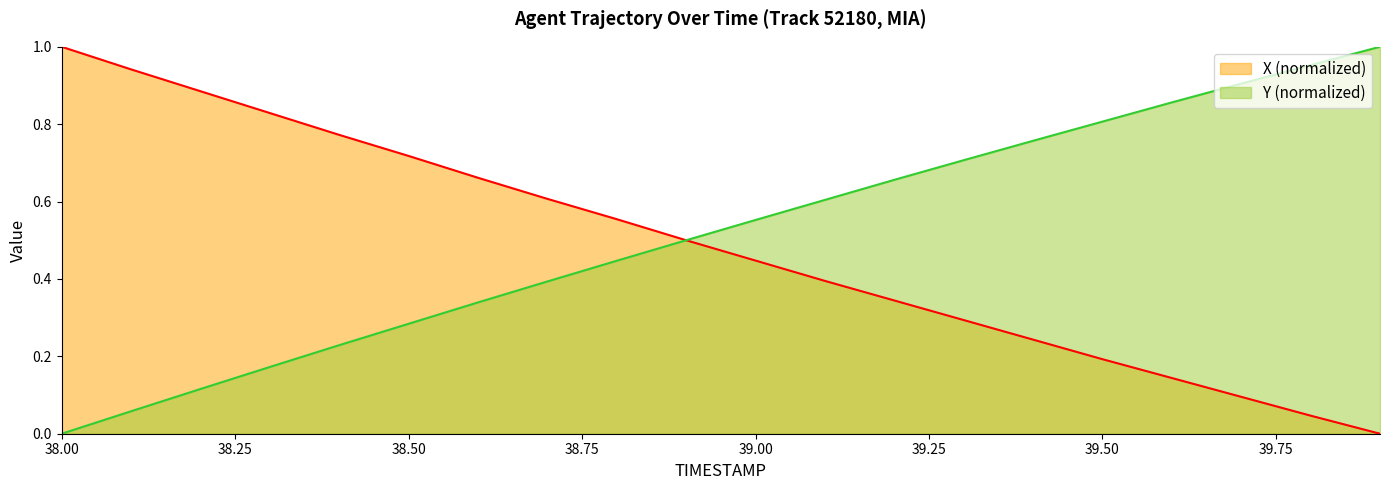

True or false: Y has more than 1 points higher than both neighbors.

False